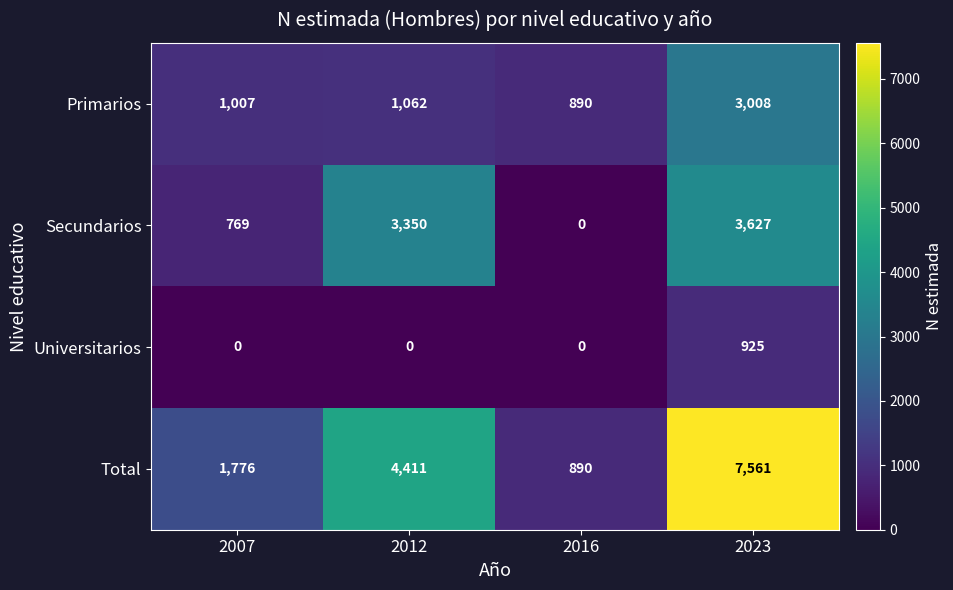

Is it true that Primarios equals 1380 at 2016?

False